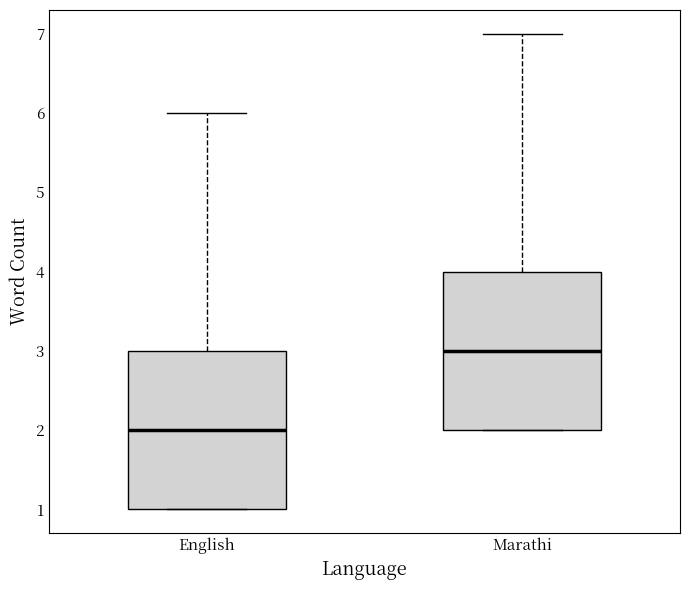

Which box has the lowest median line?

English